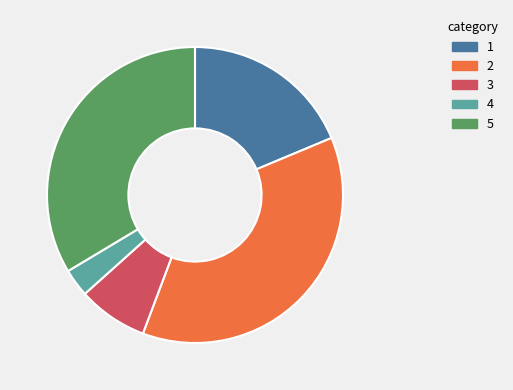

How many segments does this pie chart have?

5